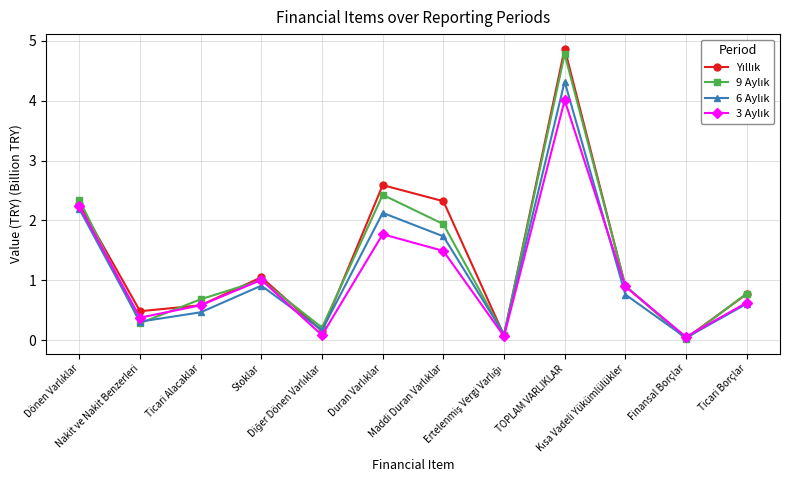

Does the chart have visible grid lines?

Yes